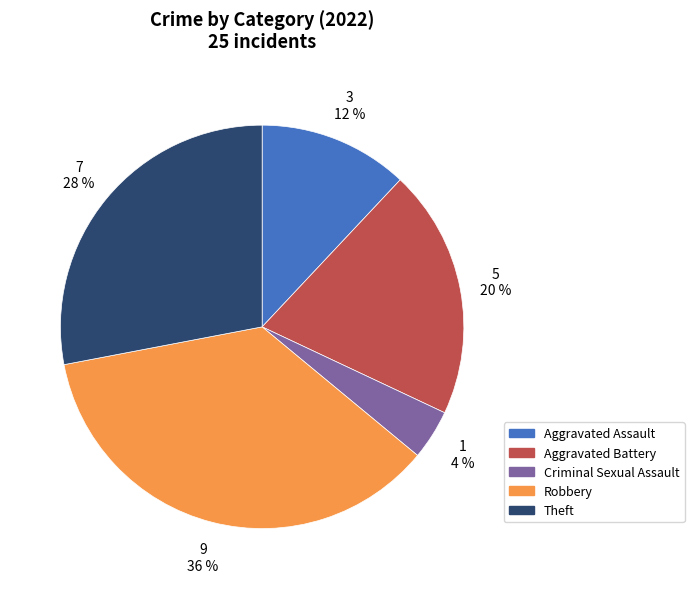

Is the sum of Criminal Sexual Assault and Aggravated Assault greater than half?

No